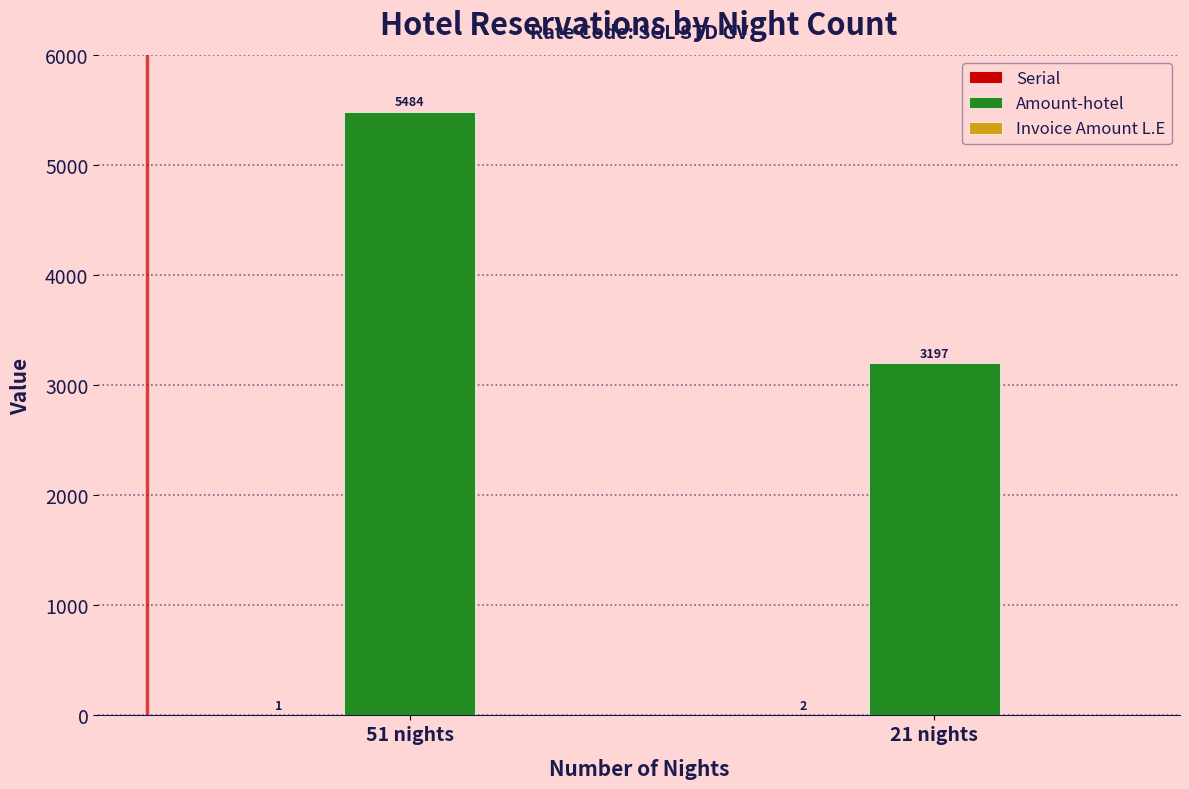

The value of Amount-hotel at 51 nights is 5484.3. True or false?

True